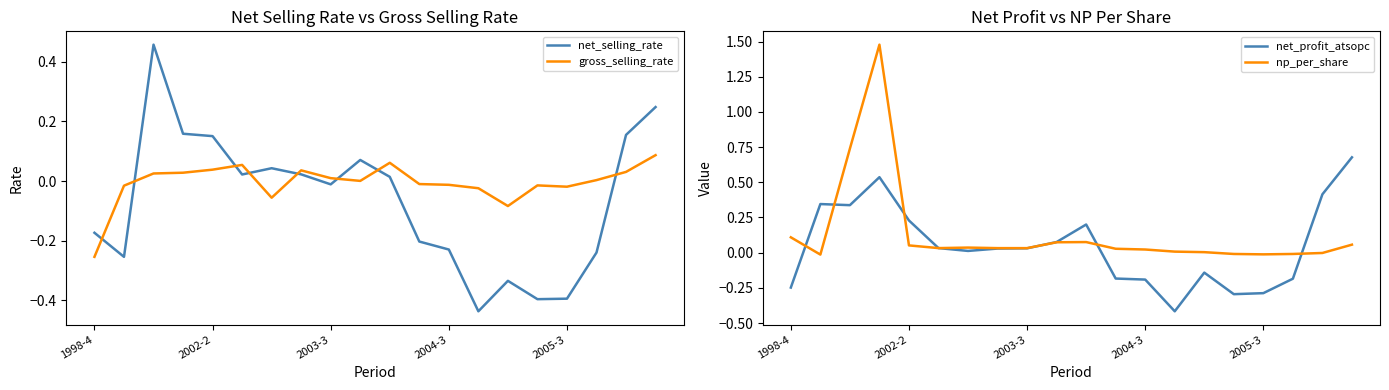

How many times do net_selling_rate and gross_selling_rate cross each other?

8